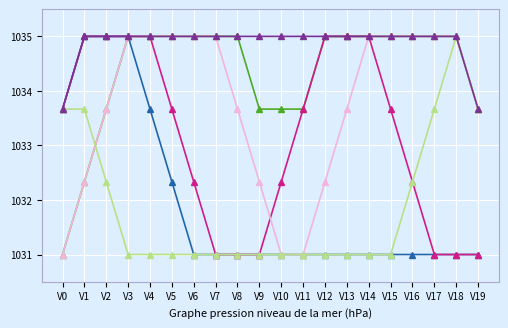

What is the spread (max minus min) of values at V16?

4.0